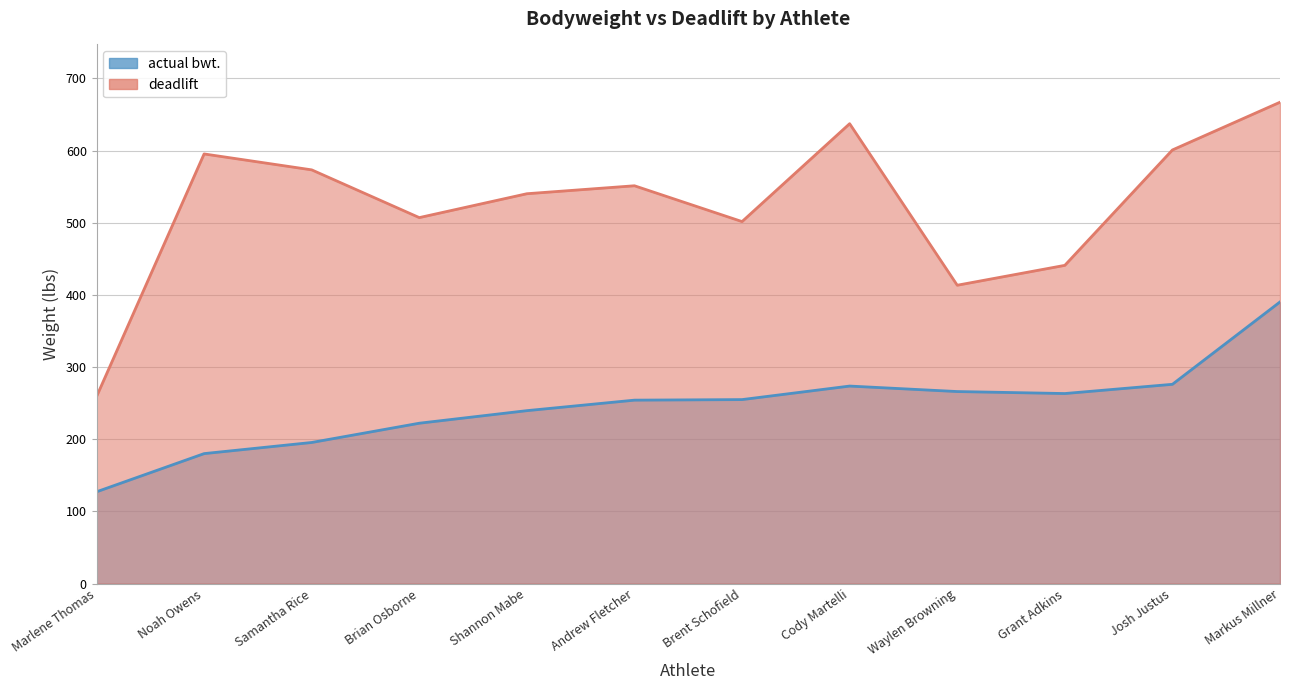

Which series has the widest spread of values?

deadlift